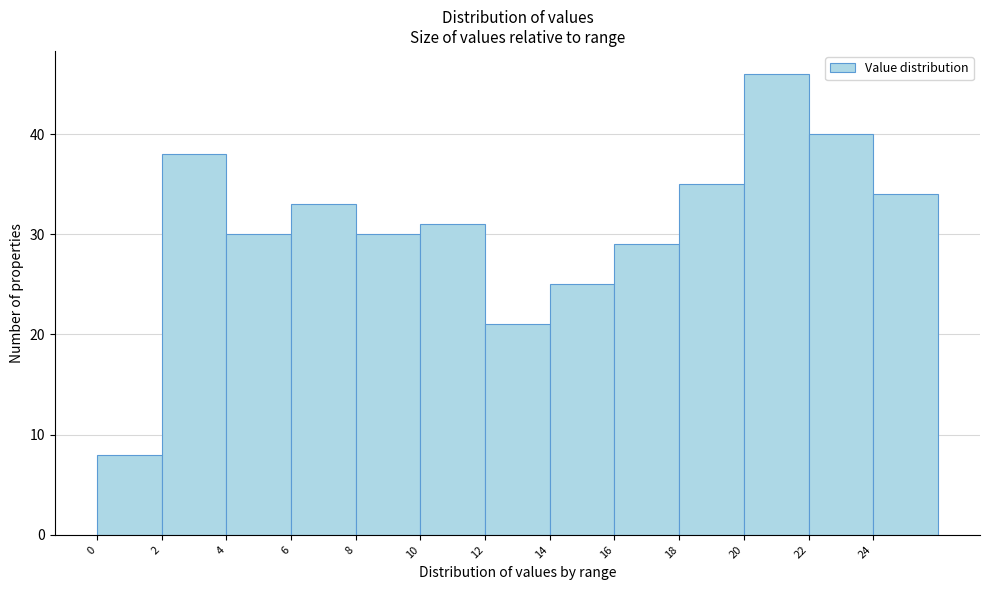

Reading left to right, transcribe this chart: for each bar, give the range it covers on the x-axis and its height. The values are not printed on the chart, so give them approximately, as read against the axis.

0 to 2: 8
2 to 4: 38
4 to 6: 30
6 to 8: 33
8 to 10: 30
10 to 12: 31
12 to 14: 21
14 to 16: 25
16 to 18: 29
18 to 20: 35
20 to 22: 46
22 to 24: 40
24 to 26: 34